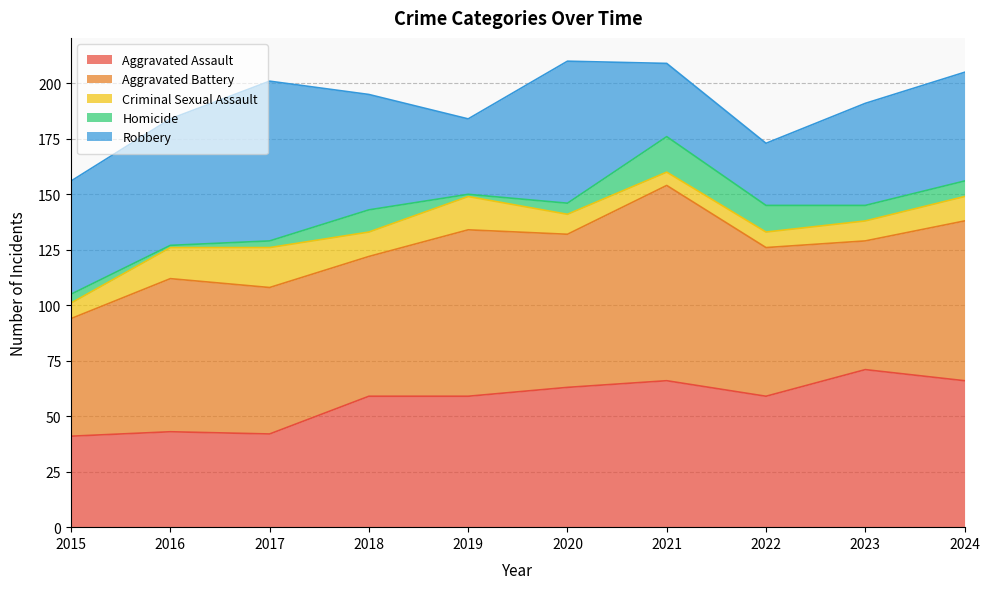

Rank the series by their maximum value, from lowest to highest.

Homicide, Criminal Sexual Assault, Aggravated Assault, Robbery, Aggravated Battery